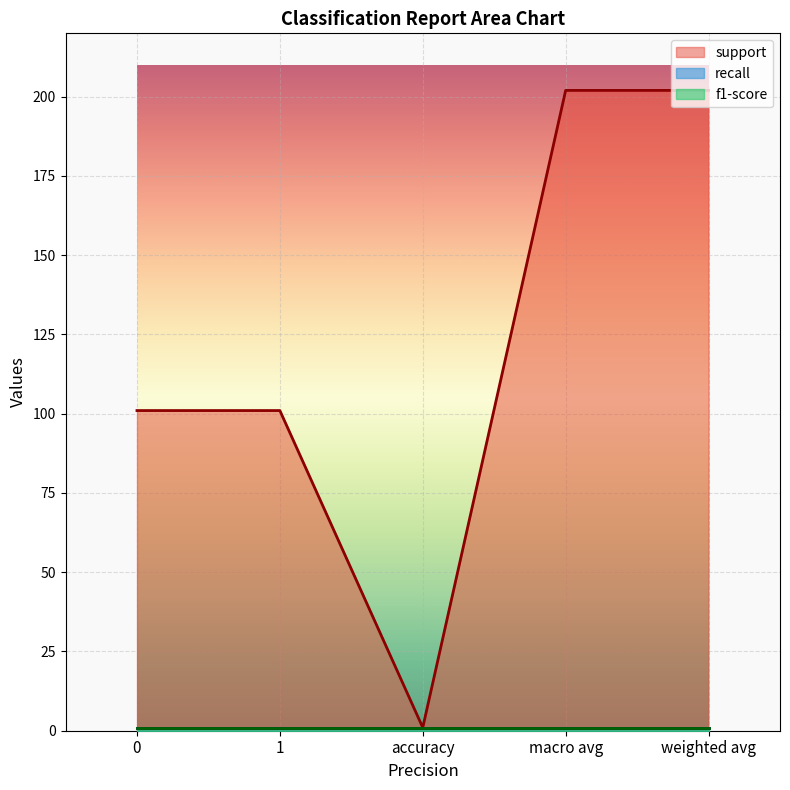

Reading left to right, list all the values displayed in this chart.

support: 101	101	1	202	202
recall: 1	1	1	1	1
f1-score: 1	1	1	1	1